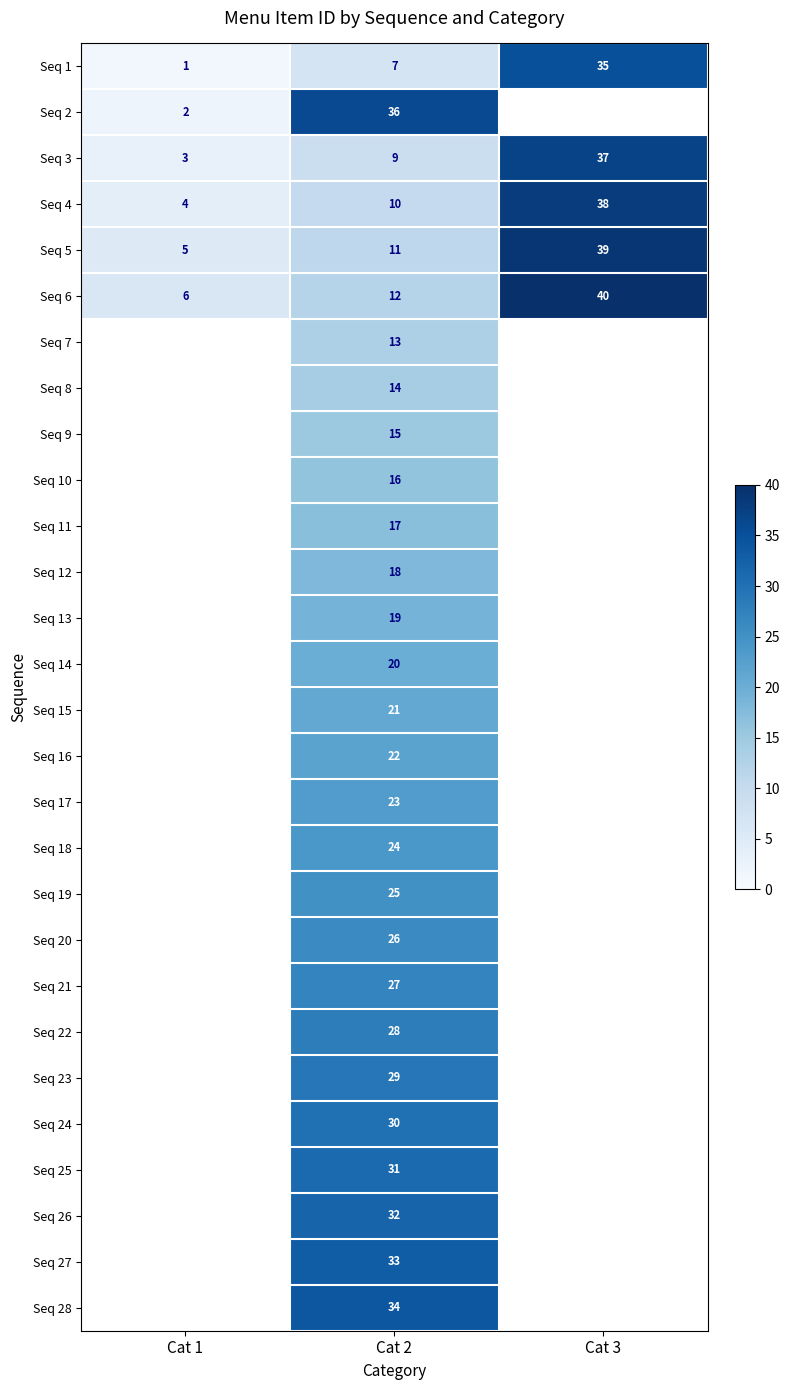

Rank the series at Cat 2 from highest to lowest value.

Seq 2, Seq 28, Seq 27, Seq 26, Seq 25, Seq 24, Seq 23, Seq 22, Seq 21, Seq 20, Seq 19, Seq 18, Seq 17, Seq 16, Seq 15, Seq 14, Seq 13, Seq 12, Seq 11, Seq 10, Seq 9, Seq 8, Seq 7, Seq 6, Seq 5, Seq 4, Seq 3, Seq 1